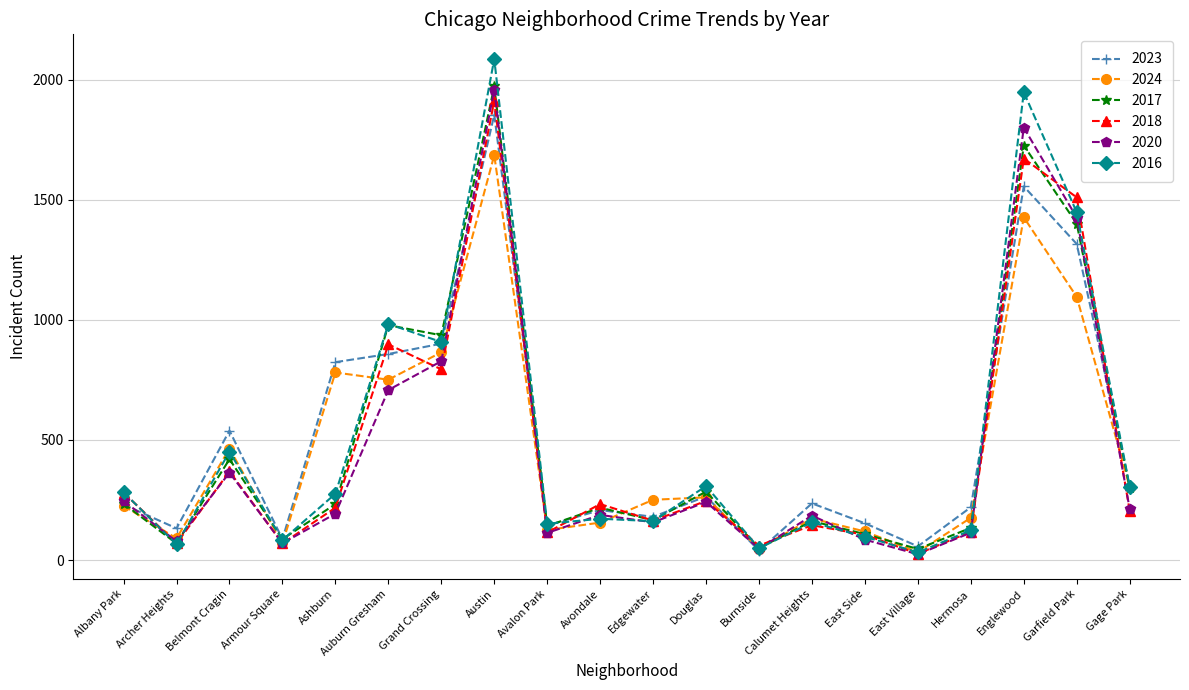

Which series has the largest range (max minus min)?

2016